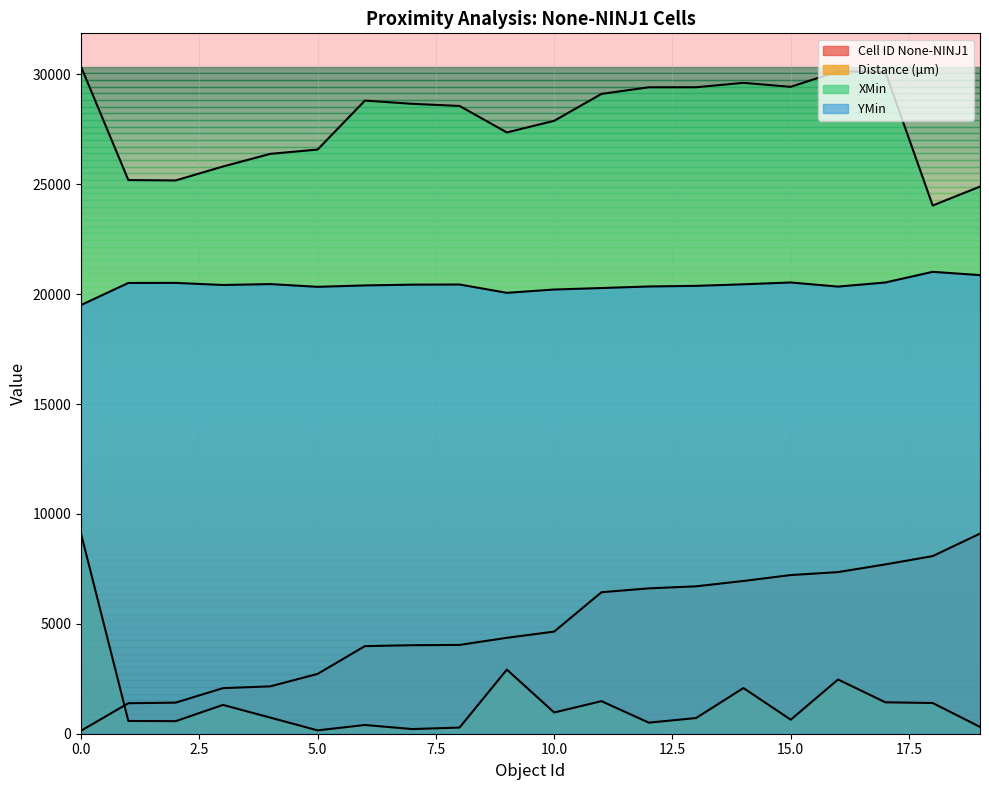

How many lines are shown in the chart?

4